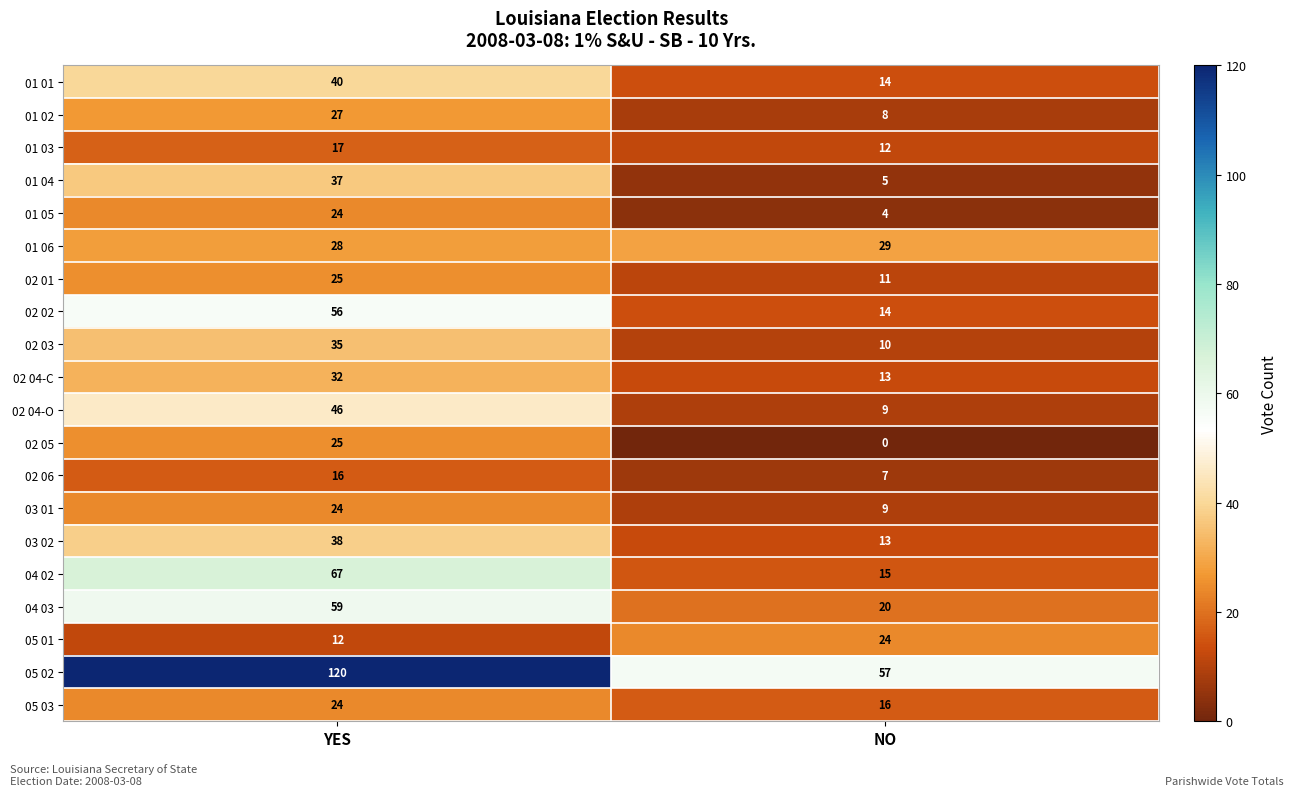

Between YES and NO, which series saw the biggest shift?

05 02